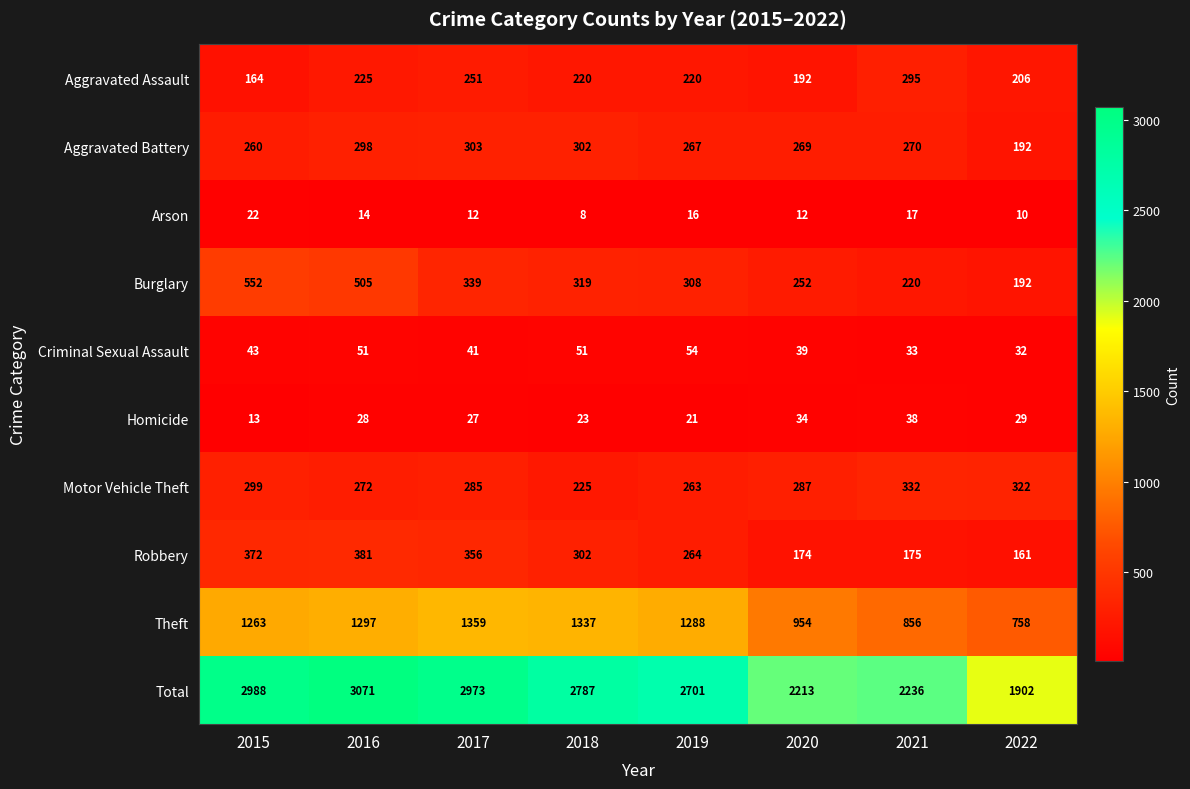

What is the sum of the Robbery values at 2016 and 2019?

645